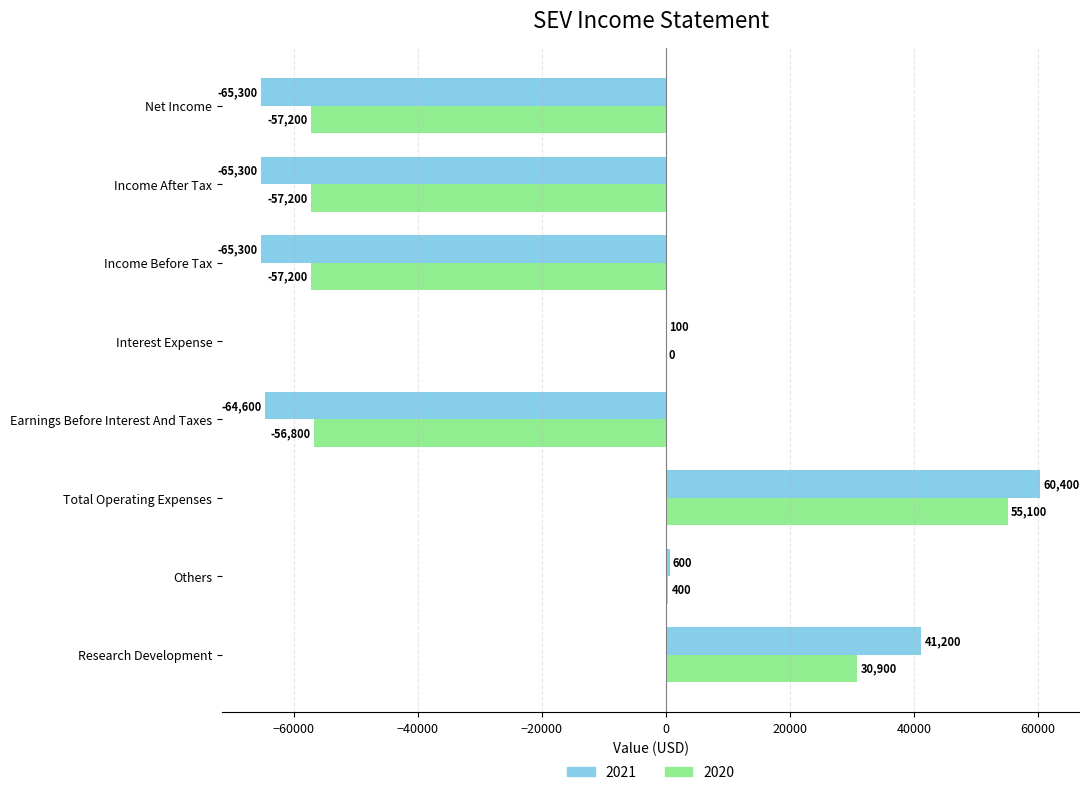

True or false: 2021 has a value of -65300 at Income After Tax.

True